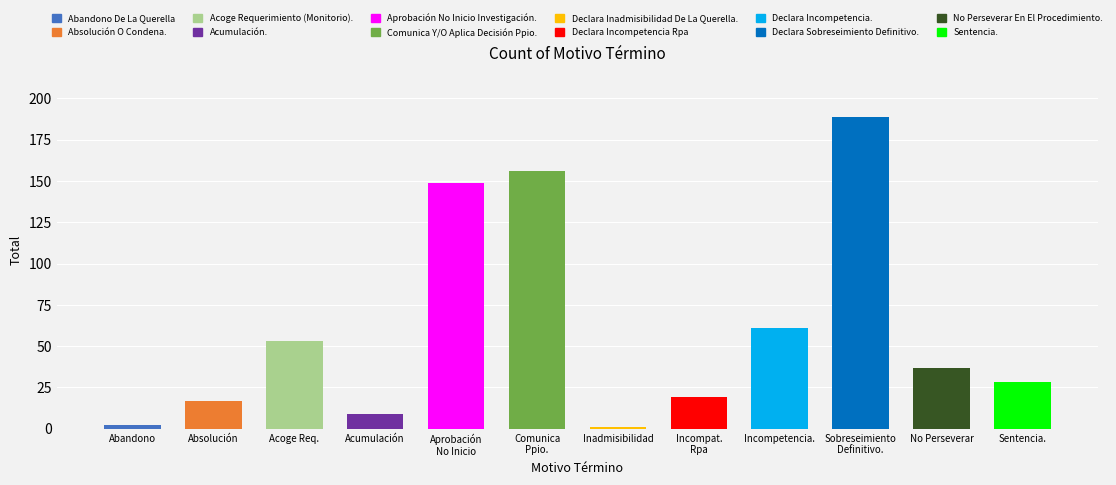

What is the maximum value shown in the chart?

189